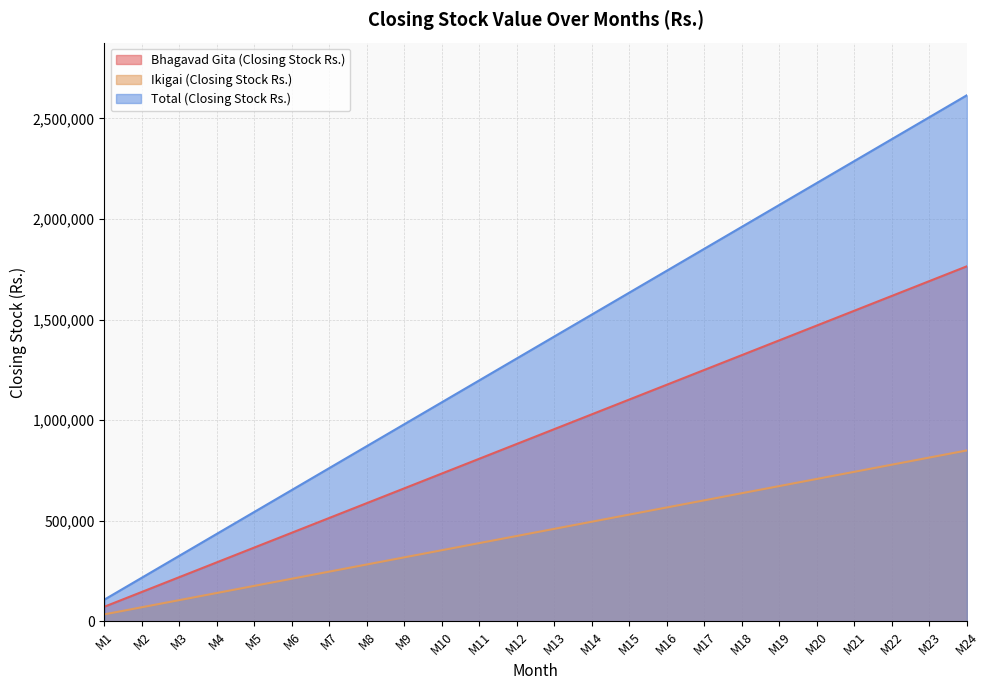

What is the sum of the Total (Closing Stock Rs.) values at M23 and M12?

3814265